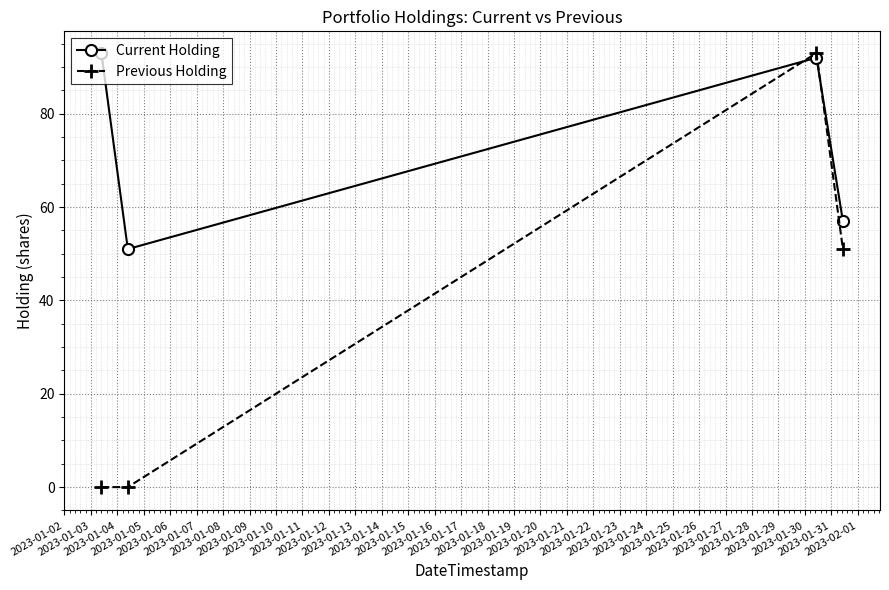

How many lines are shown in the chart?

2